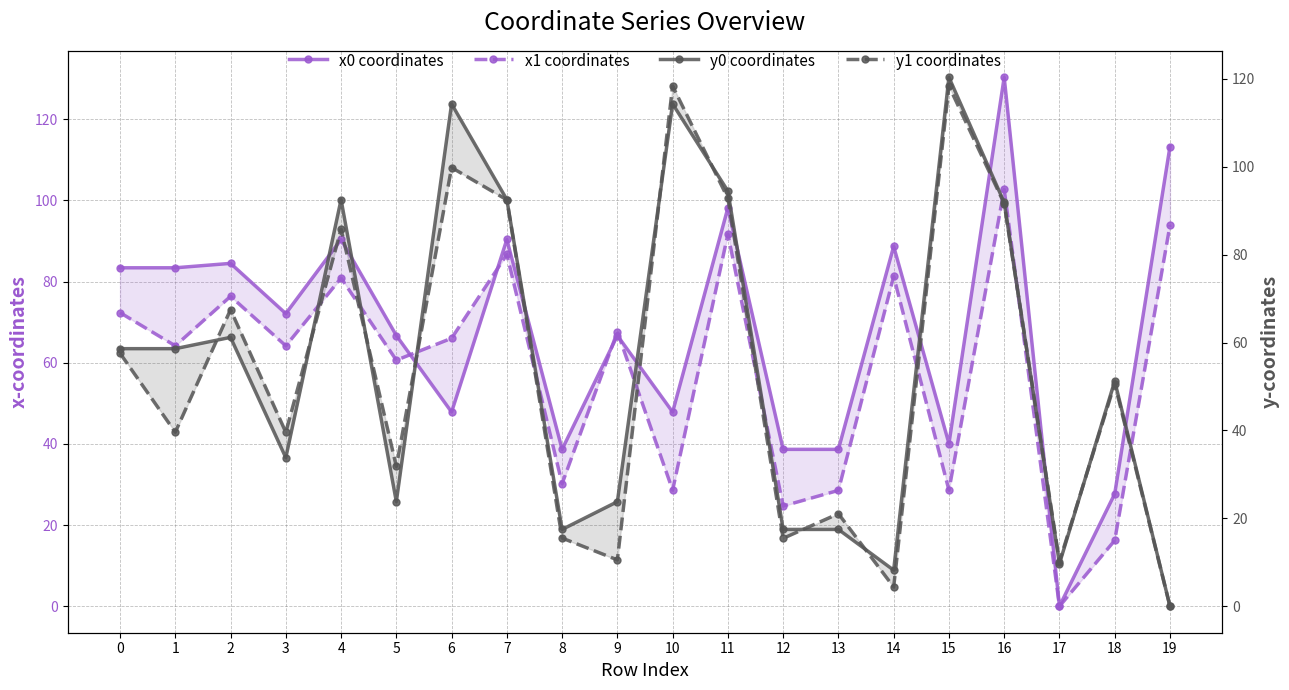

Which series changed the most between 9 and 14?

x0 coordinates